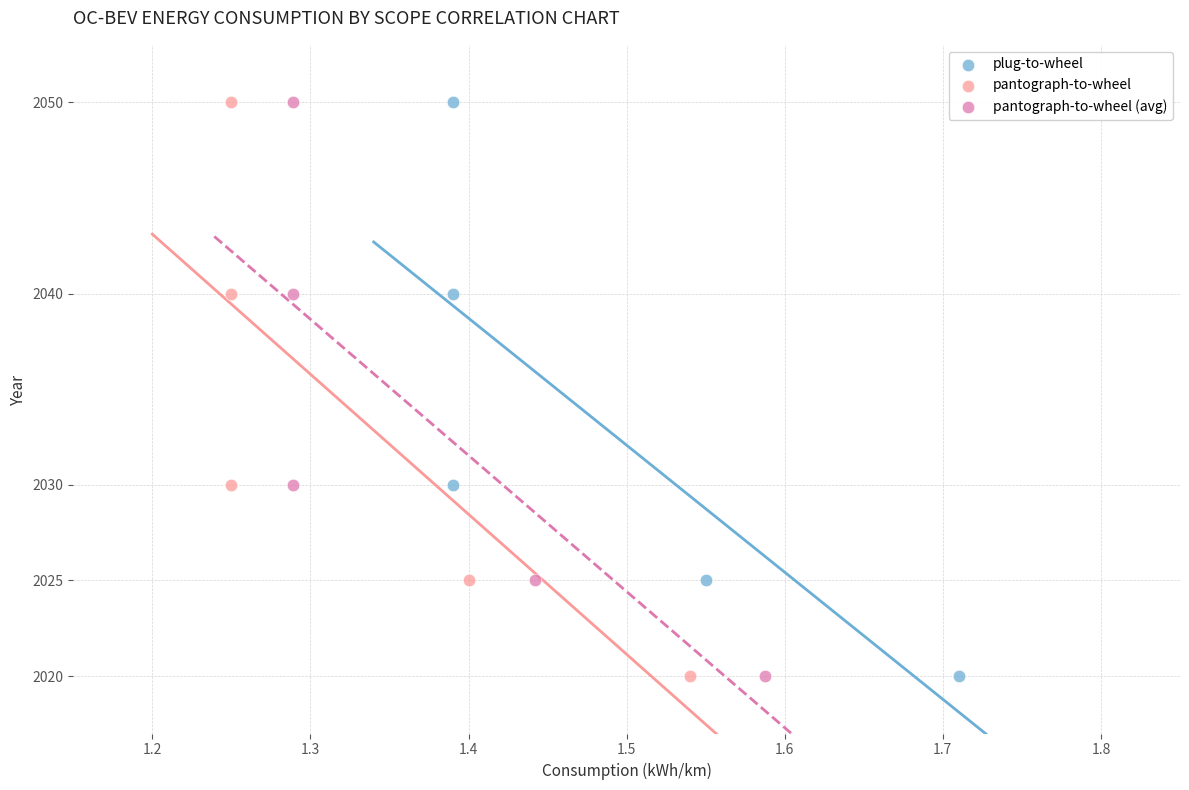

What are all the series names shown in the legend?

plug-to-wheel, pantograph-to-wheel, pantograph-to-wheel (avg)